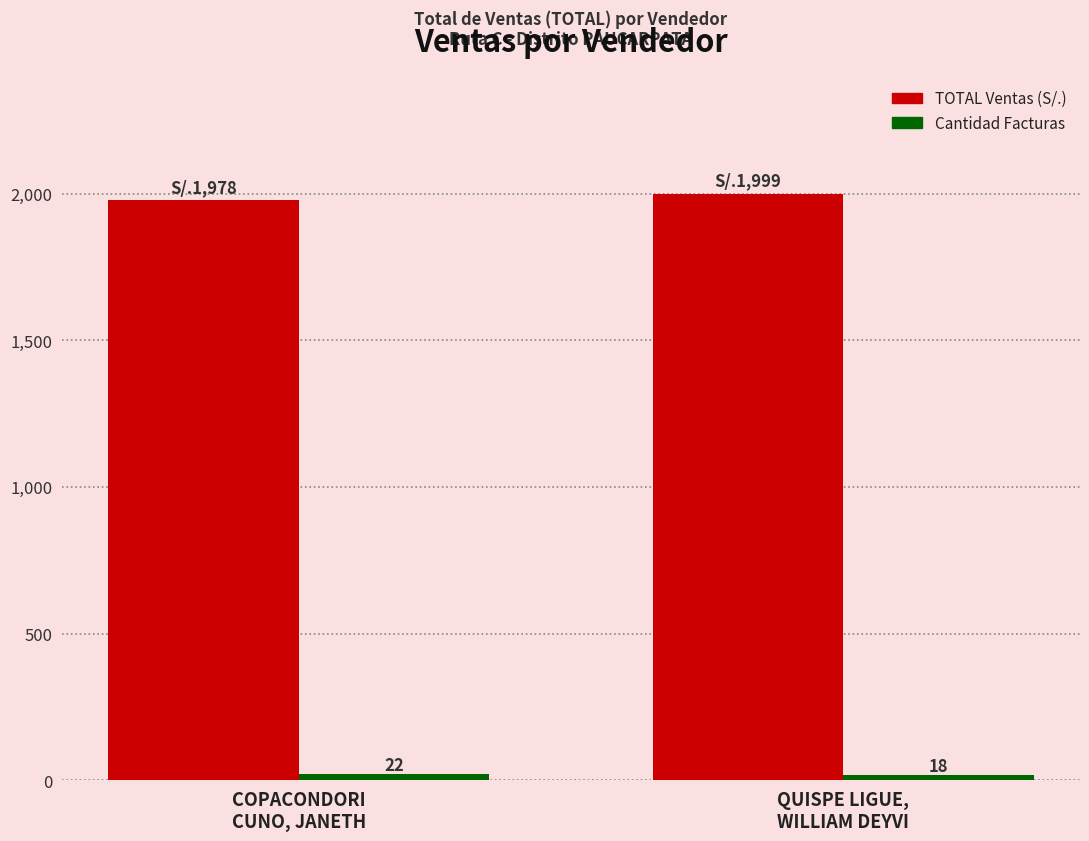

Which label corresponds to the smallest value in the chart?

QUISPE LIGUE,
WILLIAM DEYVI